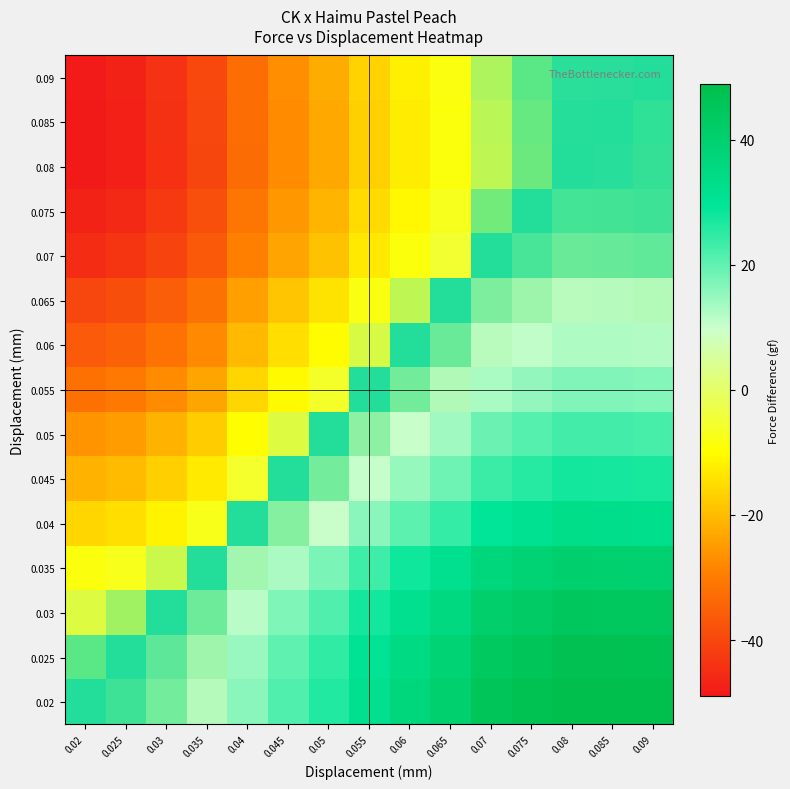

At which category is the sum across all series the highest?

0.08